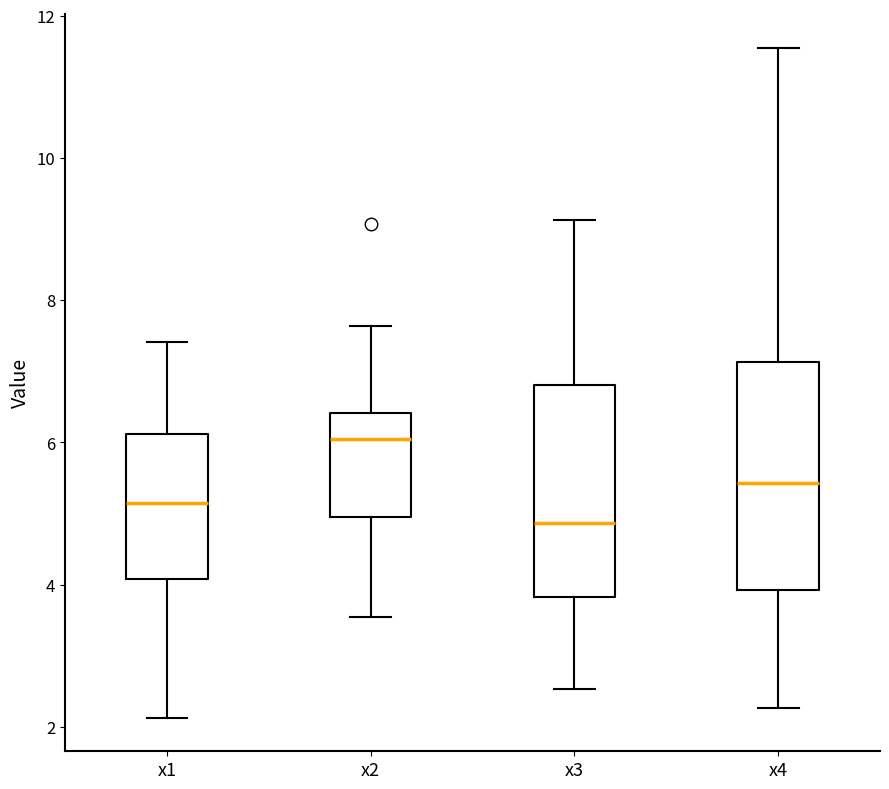

Which box has the highest median line?

x2